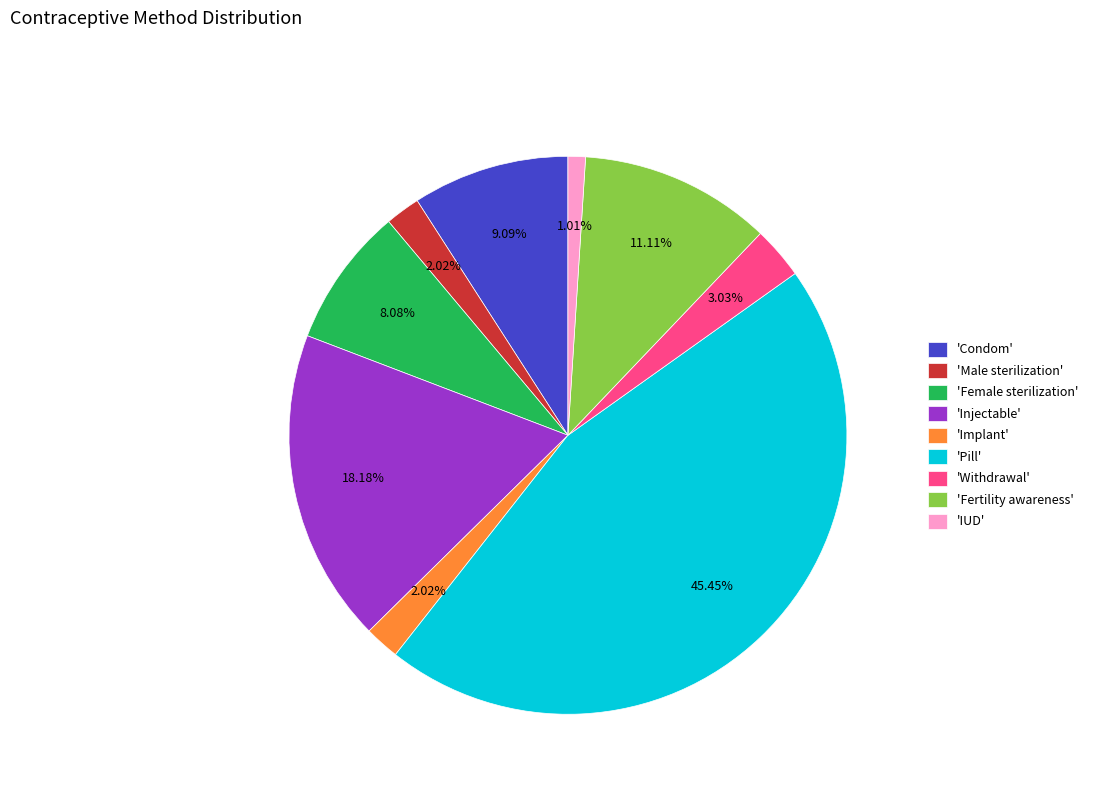

Which slice is the smallest?

'IUD'